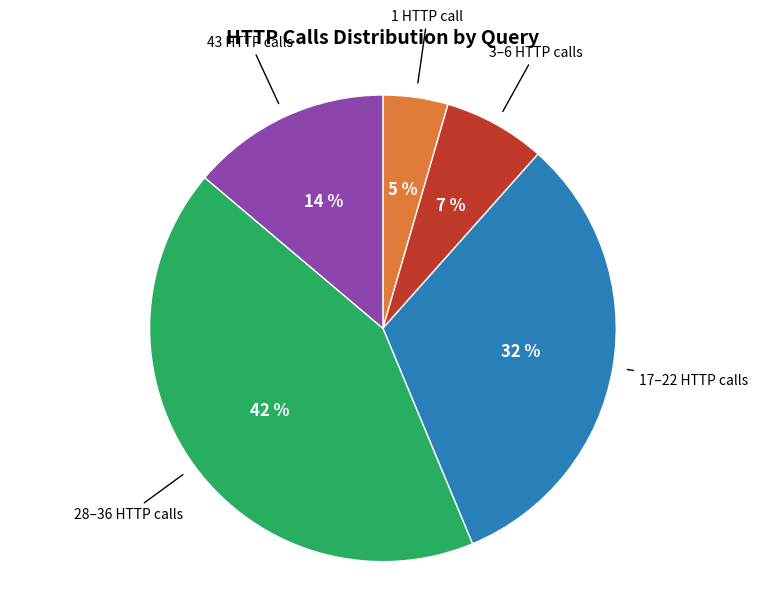

Is the sum of 1 HTTP call and 3–6 HTTP calls greater than half?

No